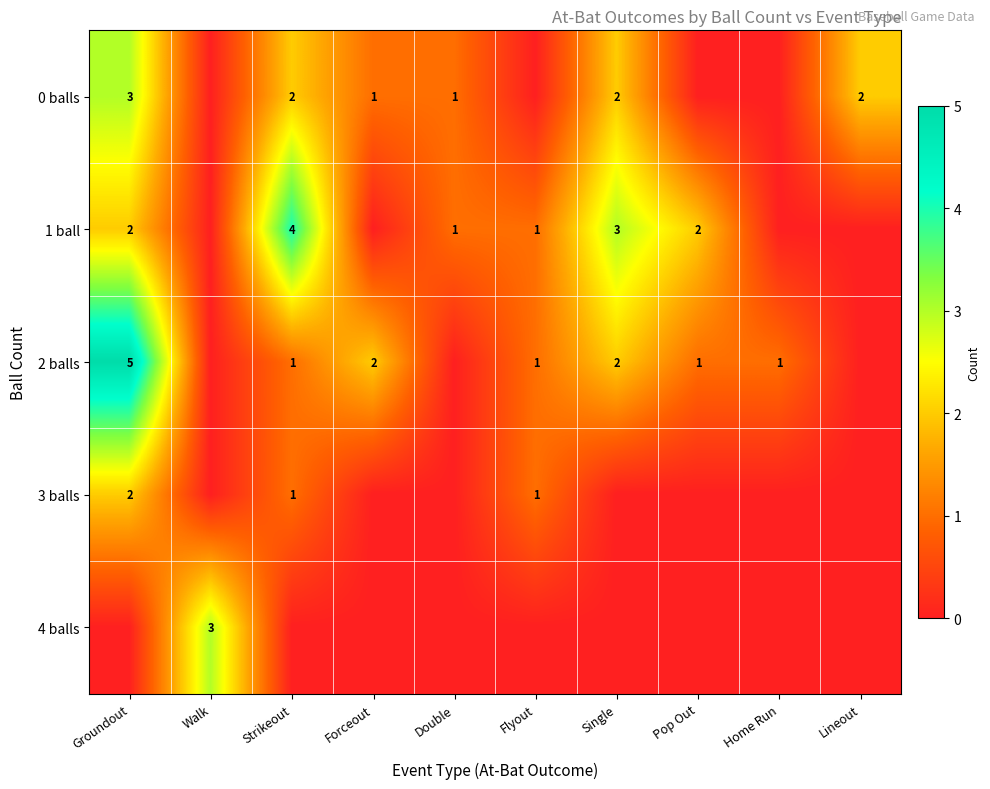

True or false: 2 balls has a value of 1 at Pop Out.

True